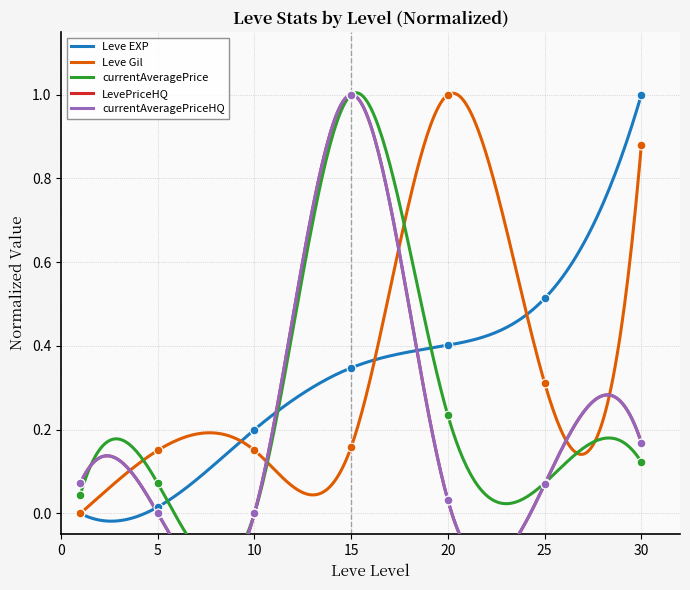

Which series has the widest spread of Y values?

Leve EXP